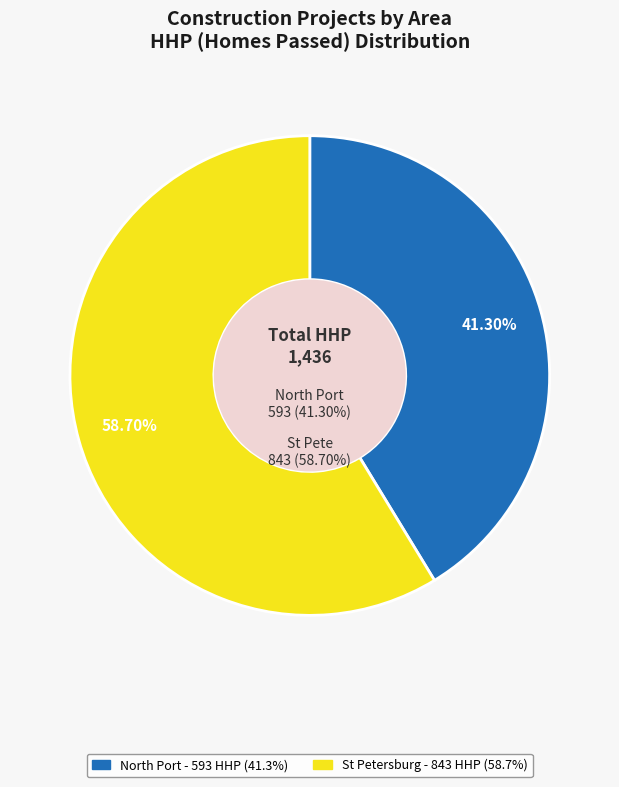

Is there a majority slice in this chart?

No